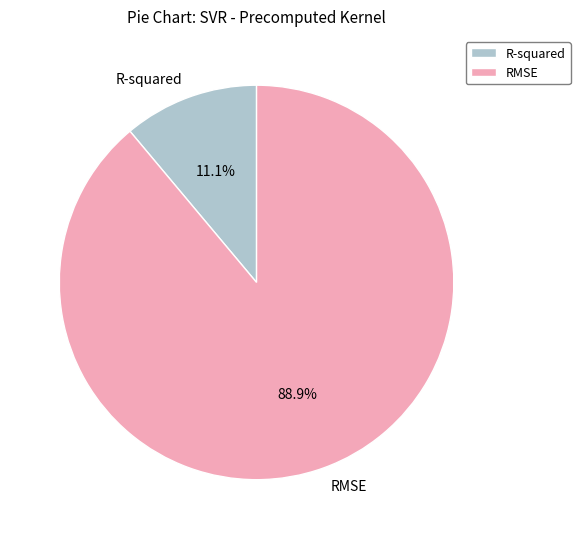

Which category accounts for the majority?

RMSE